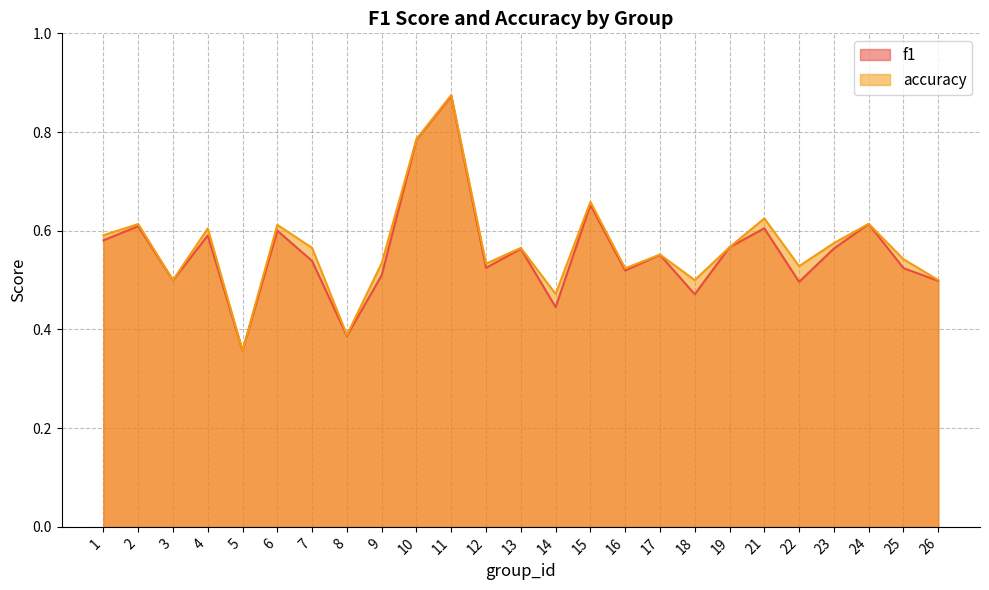

The f1 series shows 0.5 at 3. True or false?

True